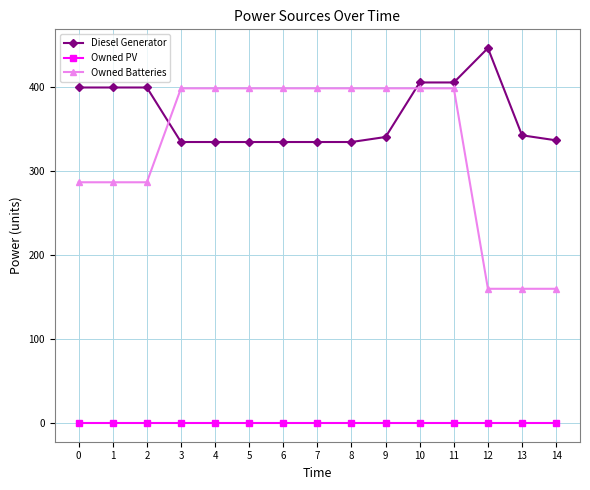

Which series has the widest spread of values?

Owned Batteries